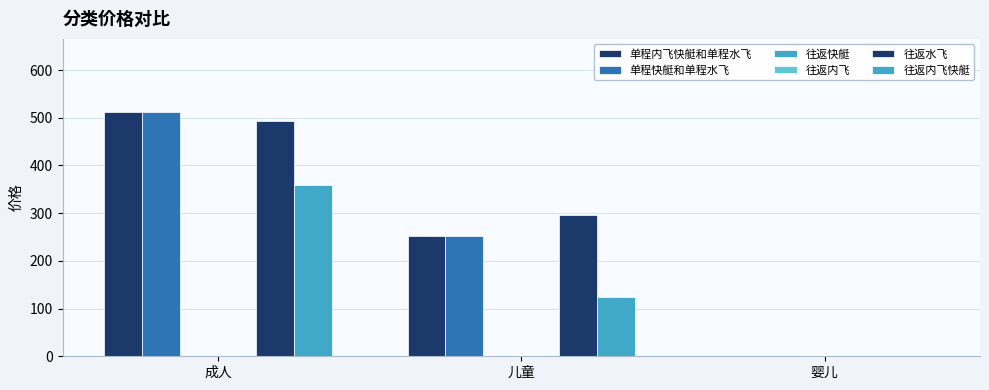

List the labels in order of 往返内飞 value, smallest first.

成人, 儿童, 婴儿